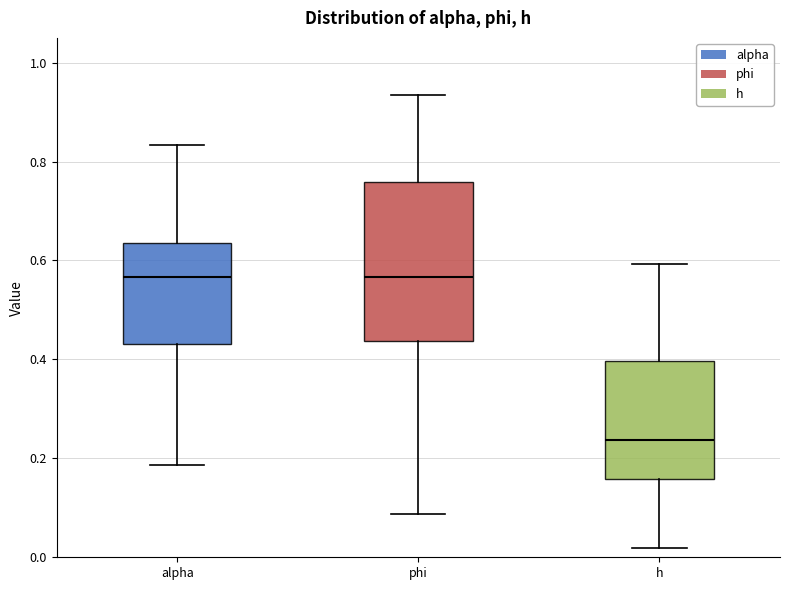

Where is the upper edge of the box for h on the y-axis? The values are not printed on the chart, so give them approximately, as read against the axis.

0.40